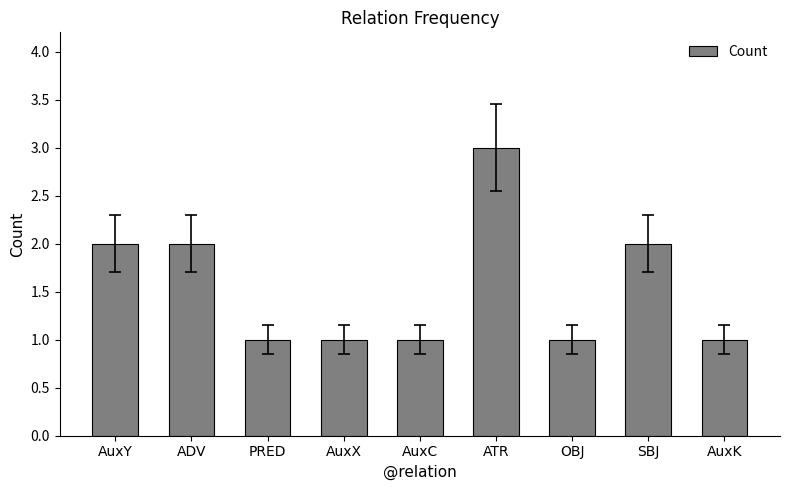

Reading left to right, list all the values displayed in this chart.

2	2	1	1	1	3	1	2	1